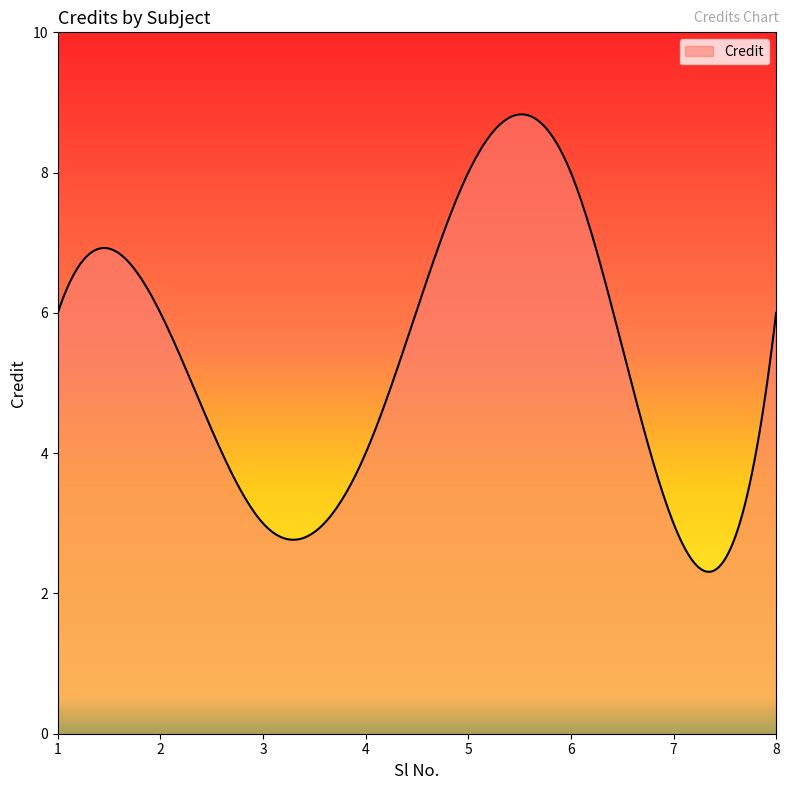

What is the minimum value shown in the chart?

2.3